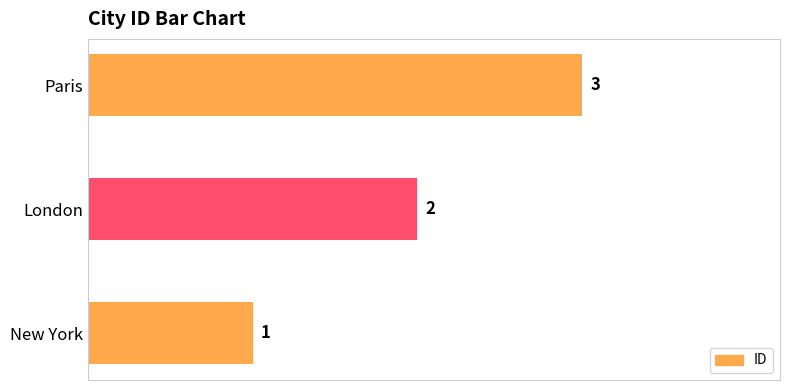

The value at New York is 1. True or false?

True